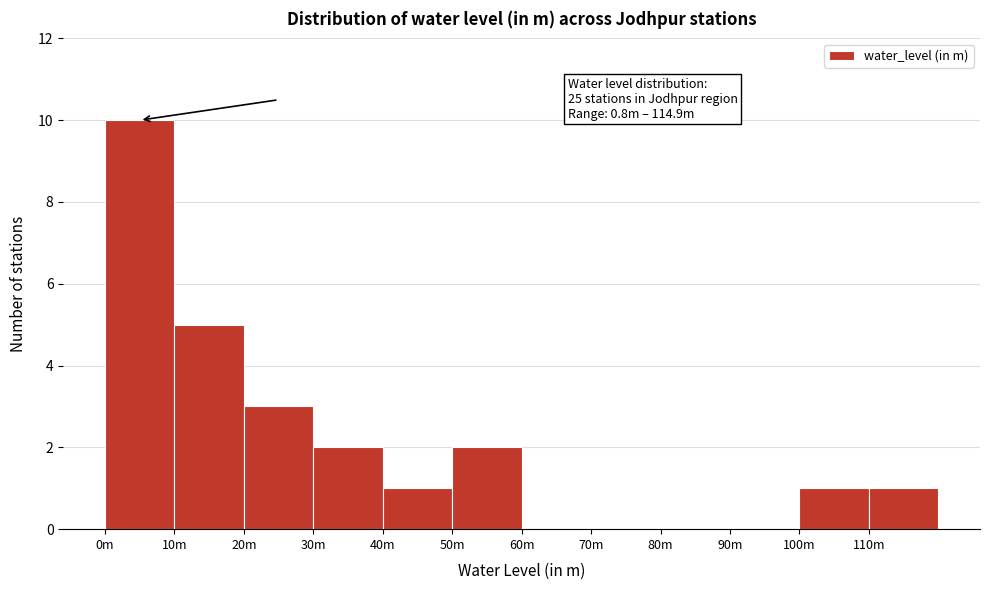

Reading left to right, transcribe all the data shown in this chart.

0m=10	10m=5	20m=3	30m=2	40m=1	50m=2	60m=0	70m=0	80m=0	90m=0	100m=1	110m=1